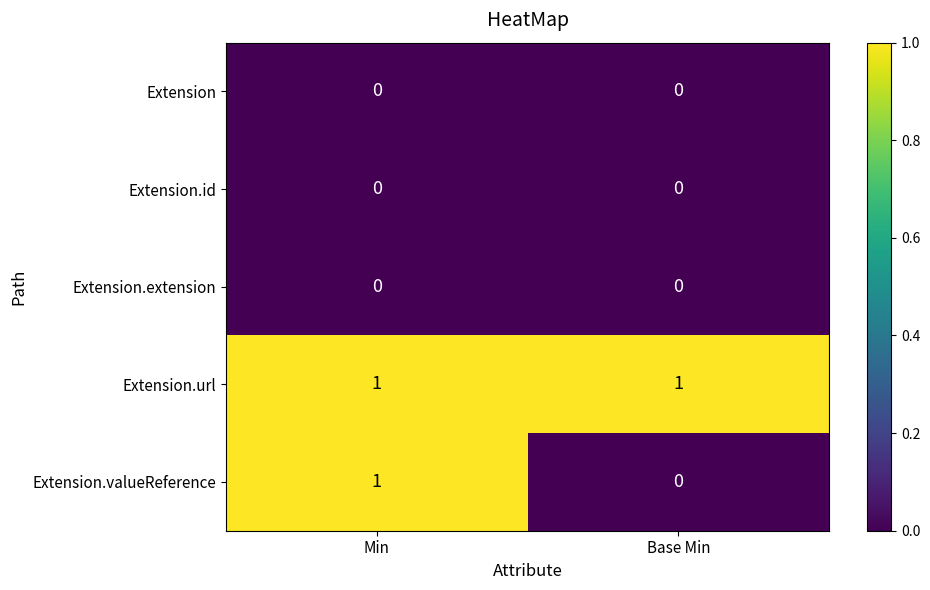

Reading left to right, extract all data points from this chart.

Extension: Min=0	Base Min=0
Extension.id: Min=0	Base Min=0
Extension.extension: Min=0	Base Min=0
Extension.url: Min=1	Base Min=1
Extension.valueReference: Min=1	Base Min=0